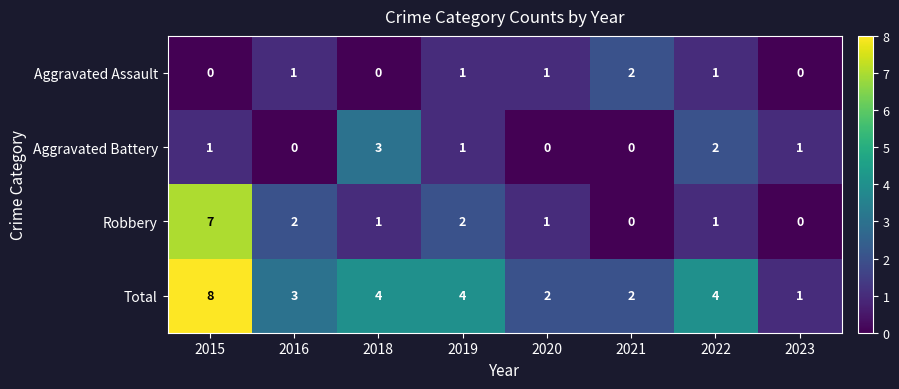

Which series changed the most between 2021 and 2023?

Aggravated Assault